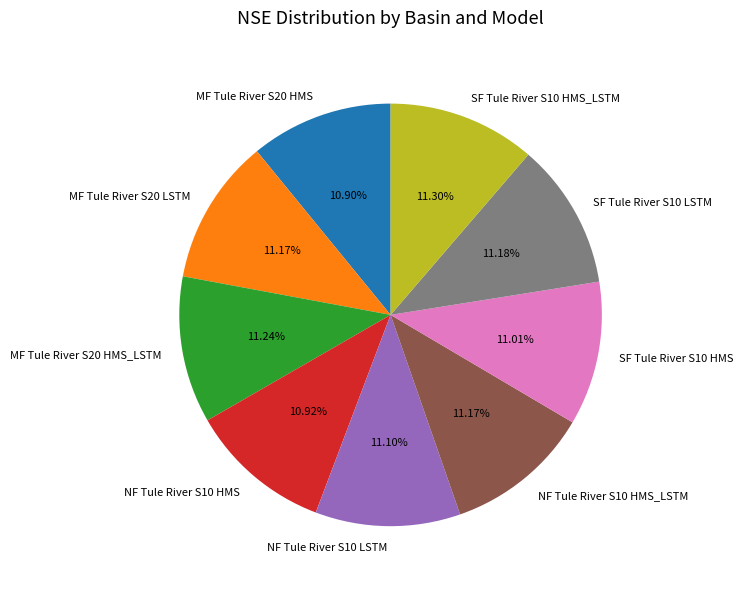

What percentage is the MF Tule River S20 HMS slice, to the nearest percent?

11%